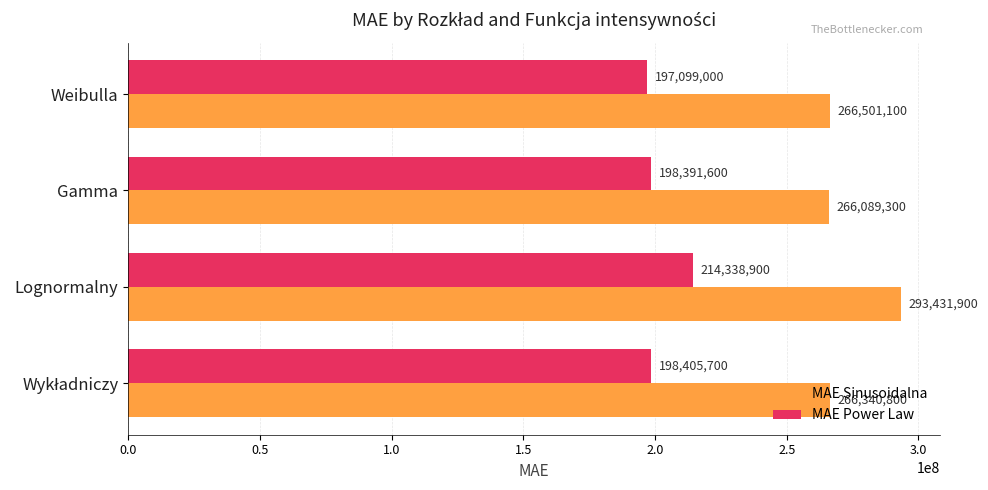

At which category is the sum across all series the highest?

Lognormalny